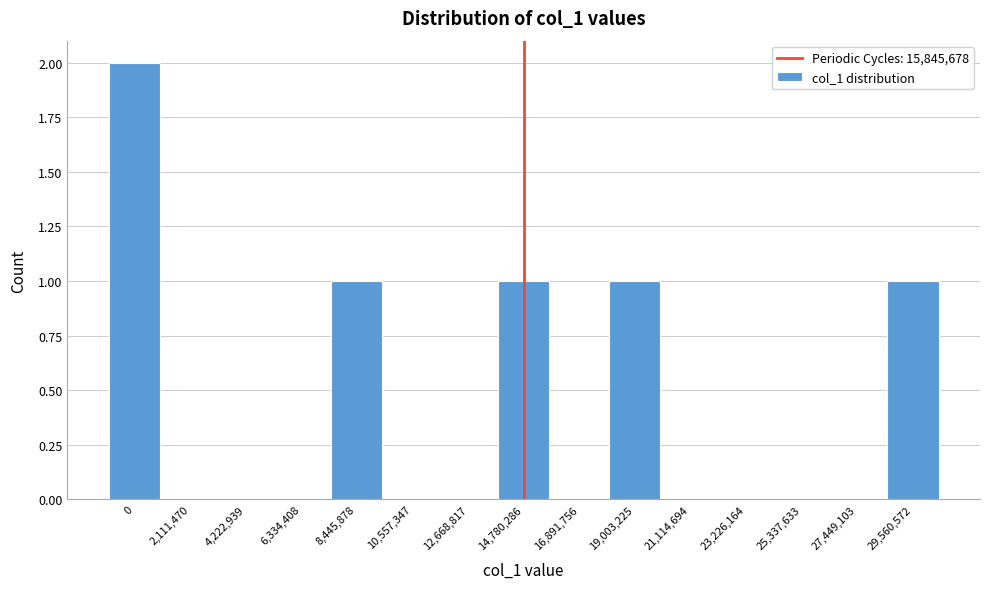

Reading left to right, extract all data points from this chart.

0=2	2,111,470=0	4,222,939=0	6,334,408=0	8,445,878=1	10,557,347=0	12,668,817=0	14,780,286=1	16,891,756=0	19,003,225=1	21,114,694=0	23,226,164=0	25,337,633=0	27,449,103=0	29,560,572=1